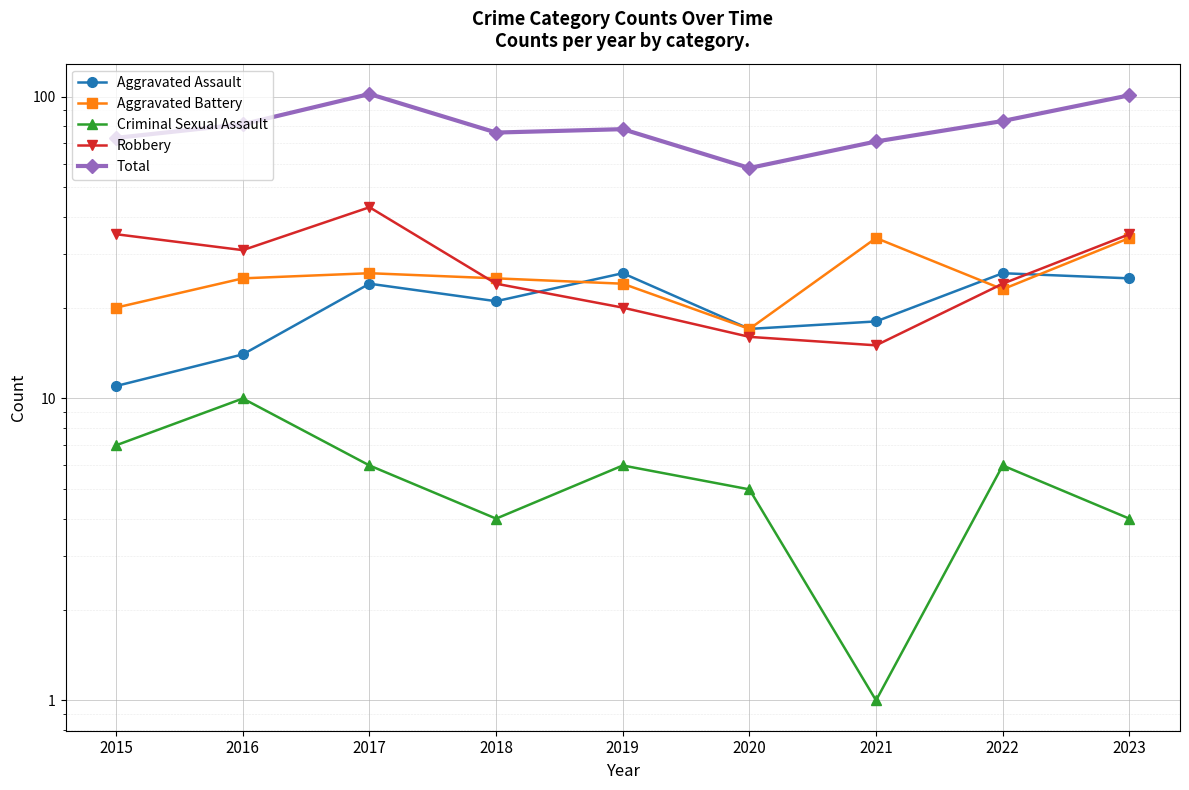

How many series are shown in this chart?

5